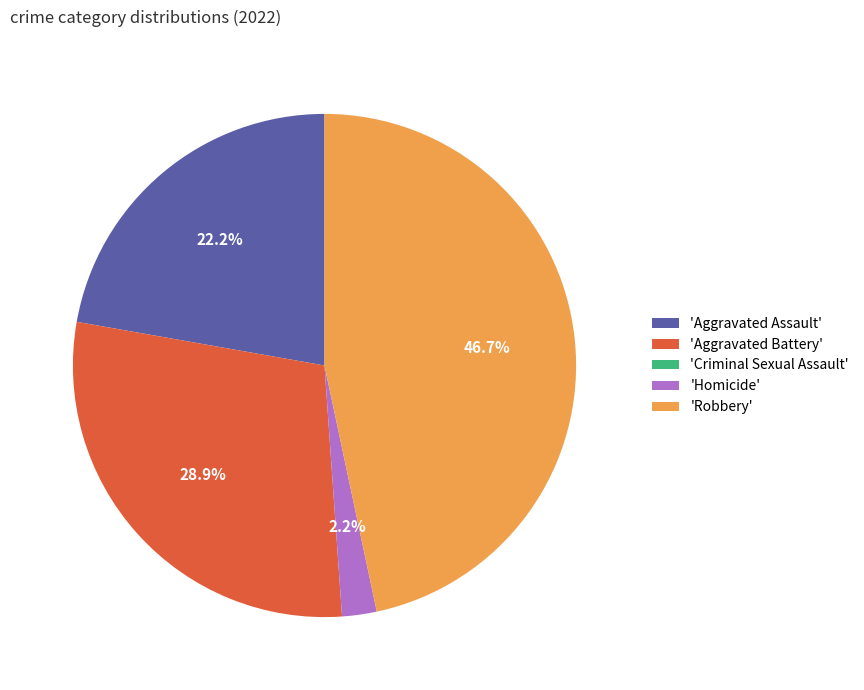

Is there any slice that represents more than half of the pie?

No